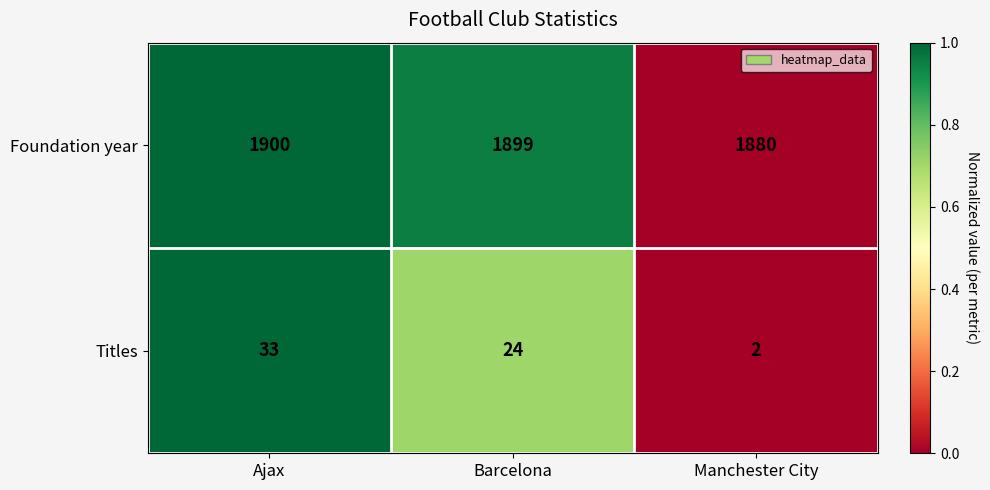

Reading left to right, transcribe all the data shown in this chart.

Foundation year: 1900	1899	1880
Titles: 33	24	2